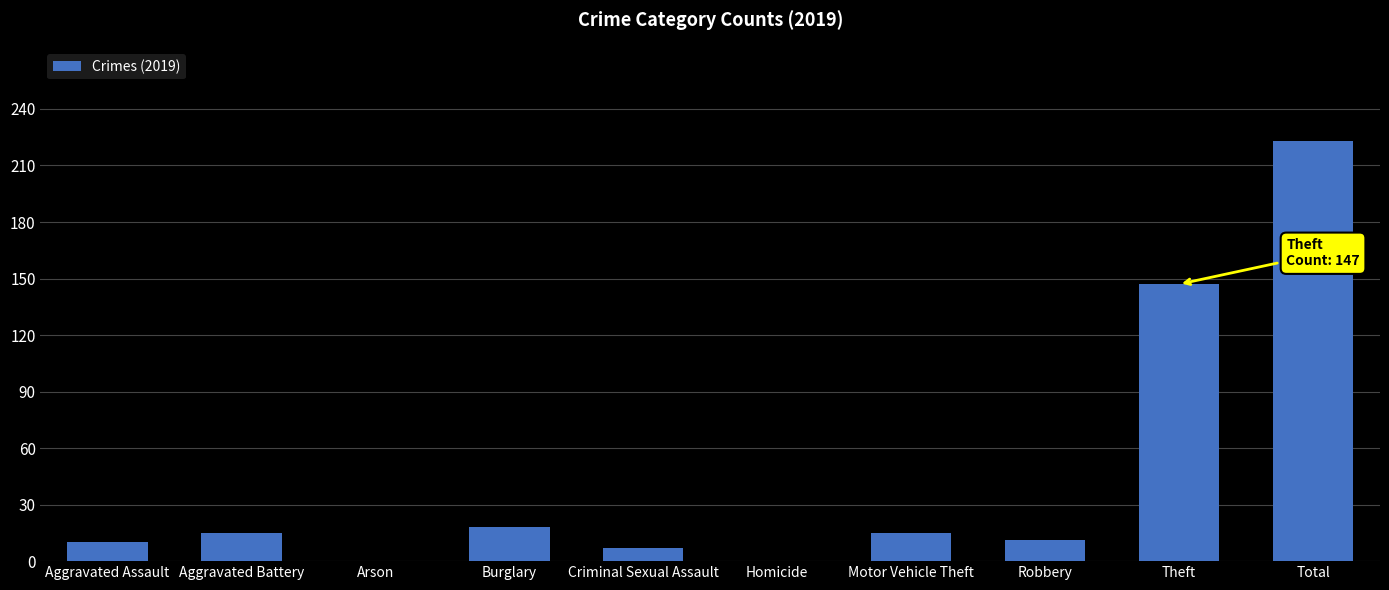

At which label is the value closest to 111?

Theft